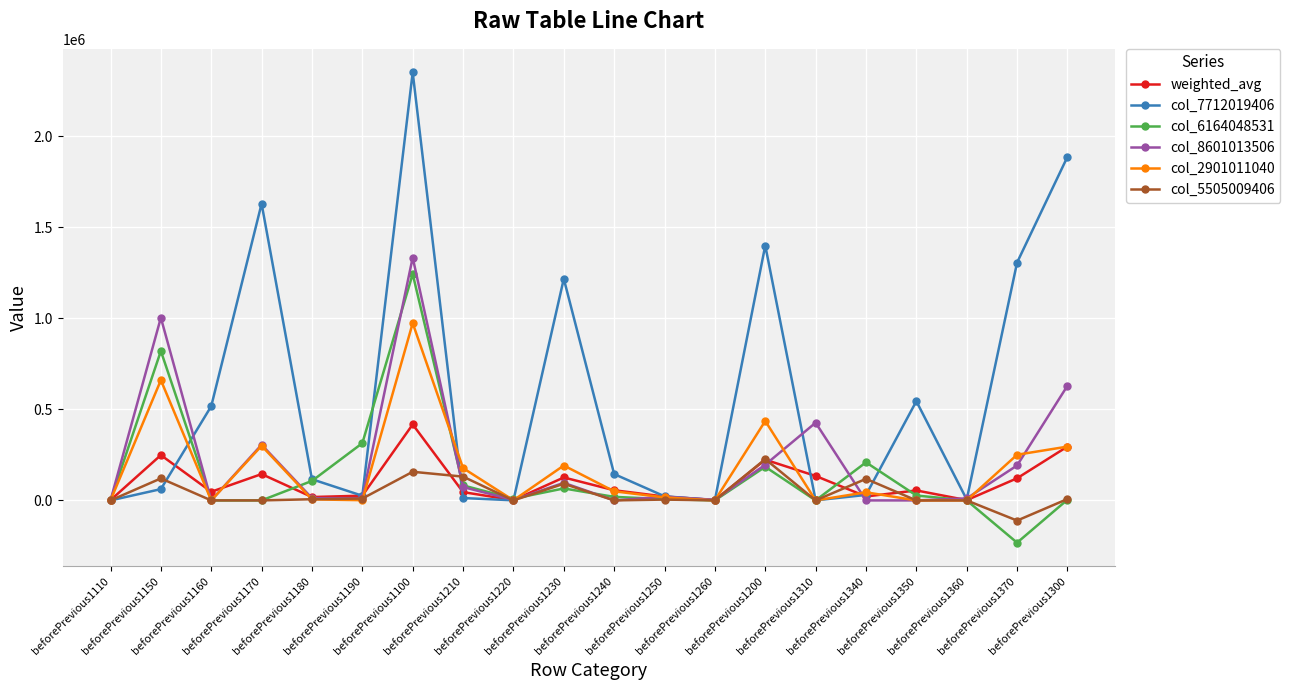

Which category has the lowest value across all series?

beforePrevious1370